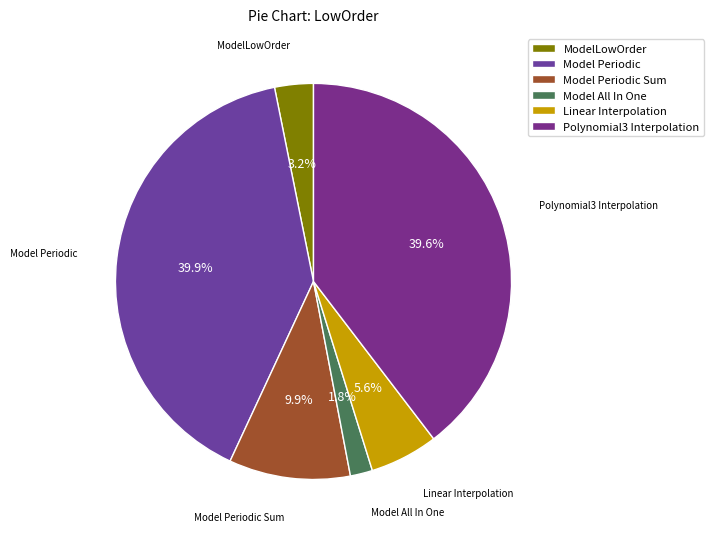

Which category has the smallest portion of the pie?

Model All In One